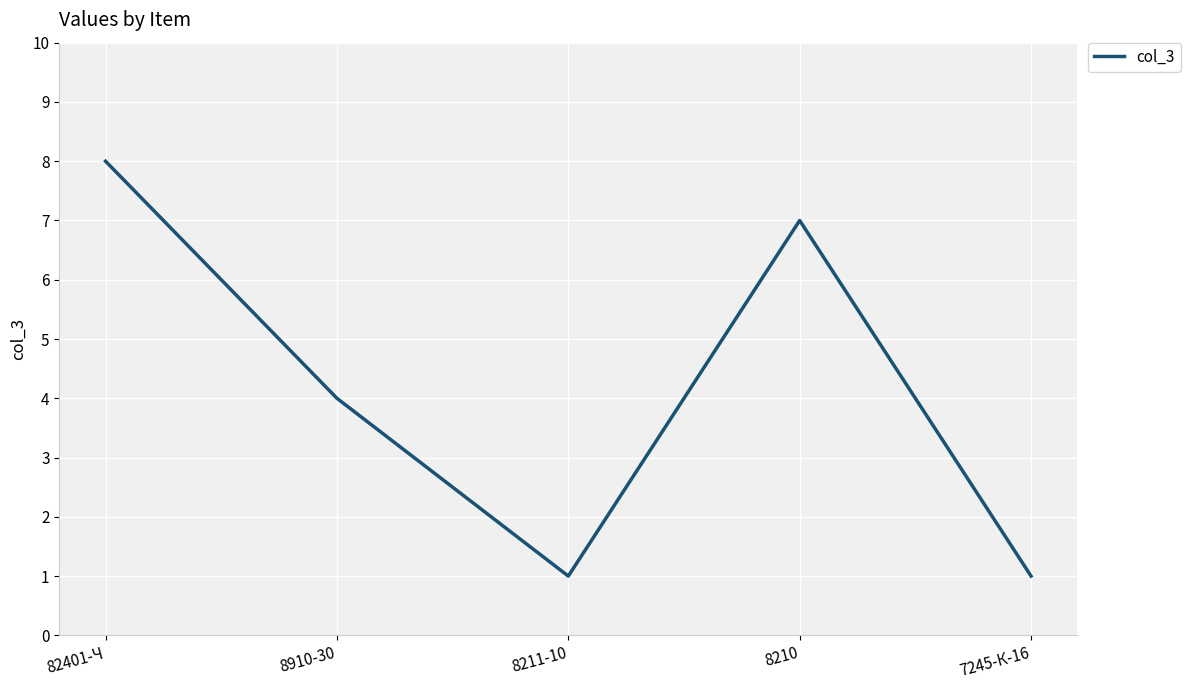

Is this an area chart (filled region under the line)?

No